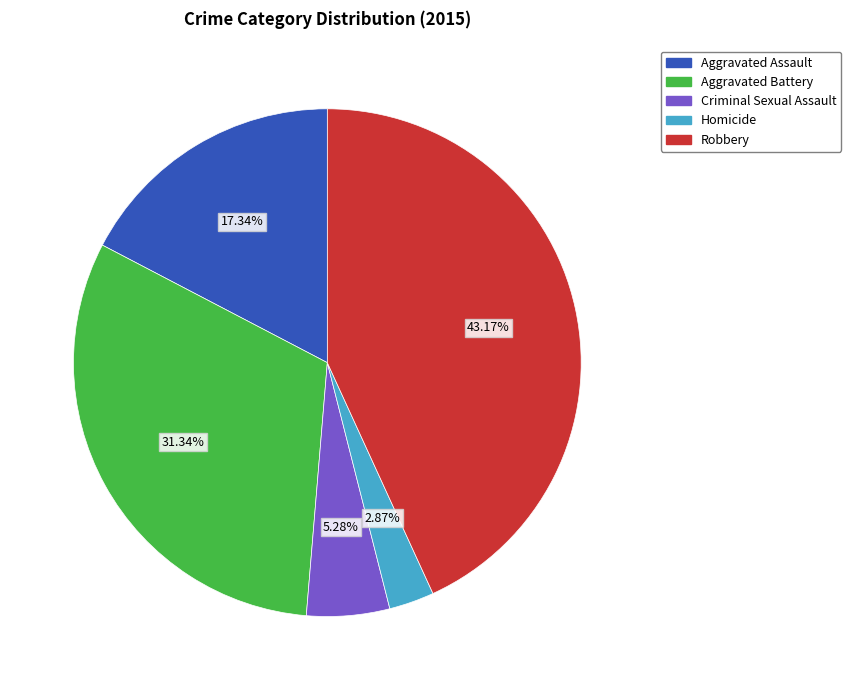

Which category has the biggest portion of the pie?

Robbery